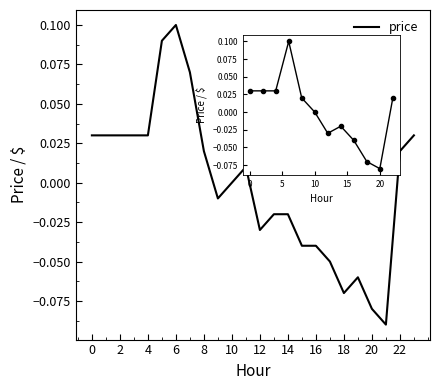

The chart shows a value of -0.1 at 21. True or false?

False